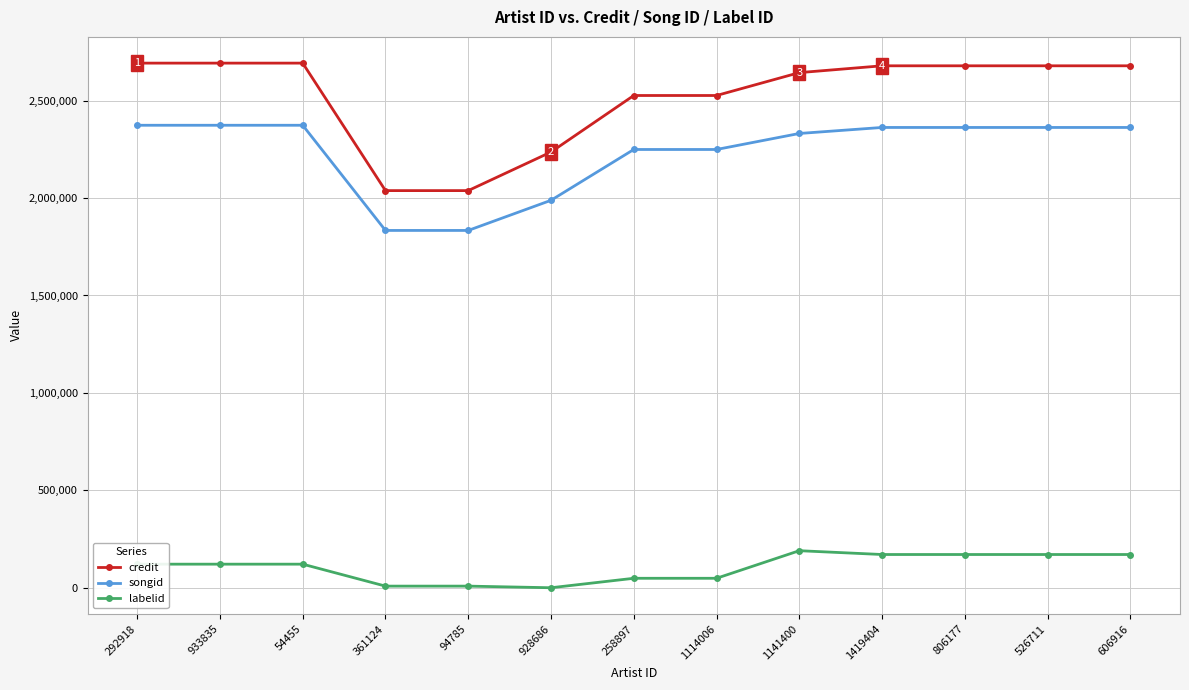

List the series in order of their peak value, highest first.

credit, songid, labelid